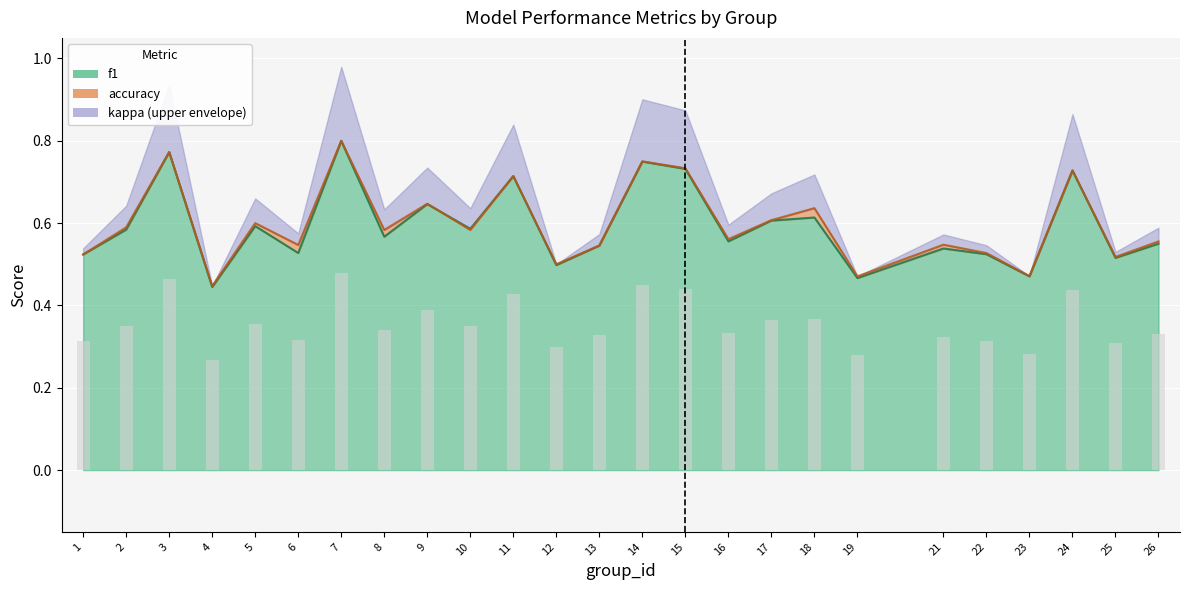

What is the value of the f1 bar at the 12th from the left?

0.5